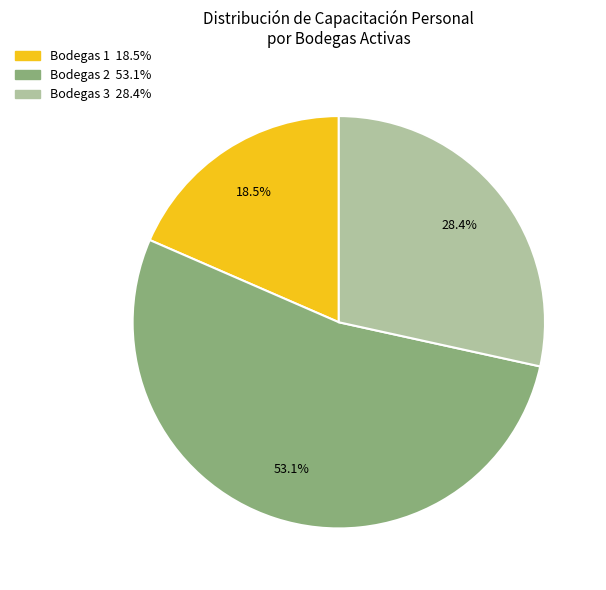

Does any single category account for the majority?

Yes